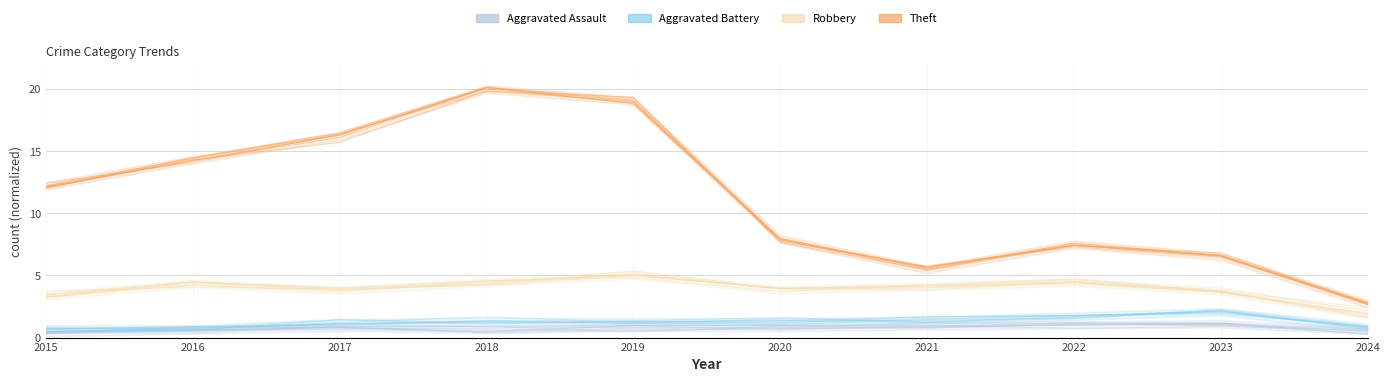

Where is Theft nearest to the value 11?

2015